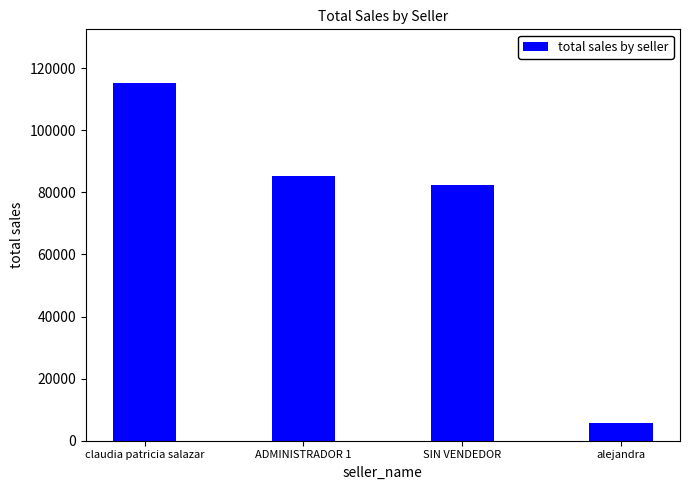

What is the sum of all values?

288500